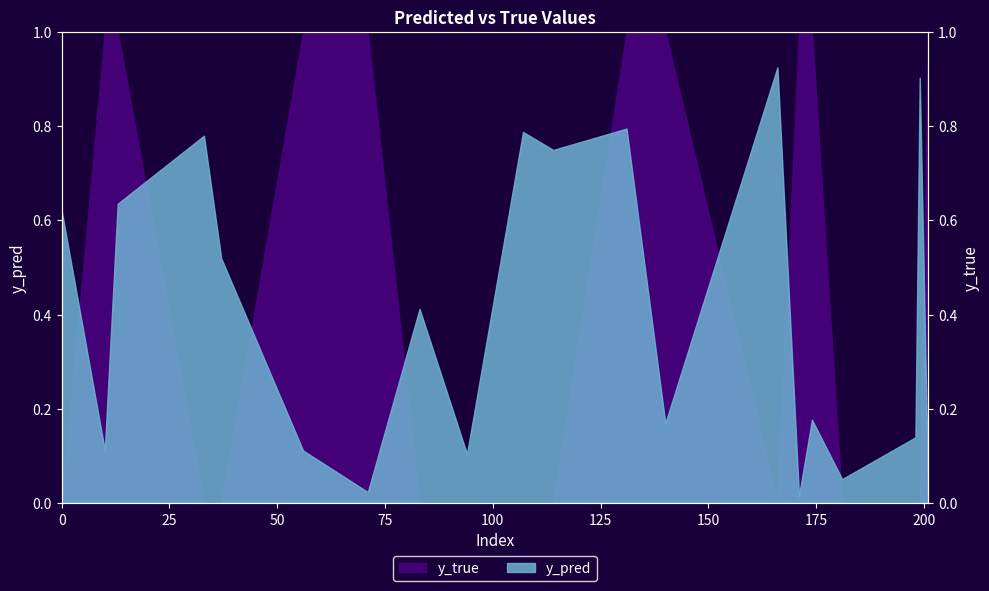

True or false: y_pred has a value of 0.7 at 114.

True